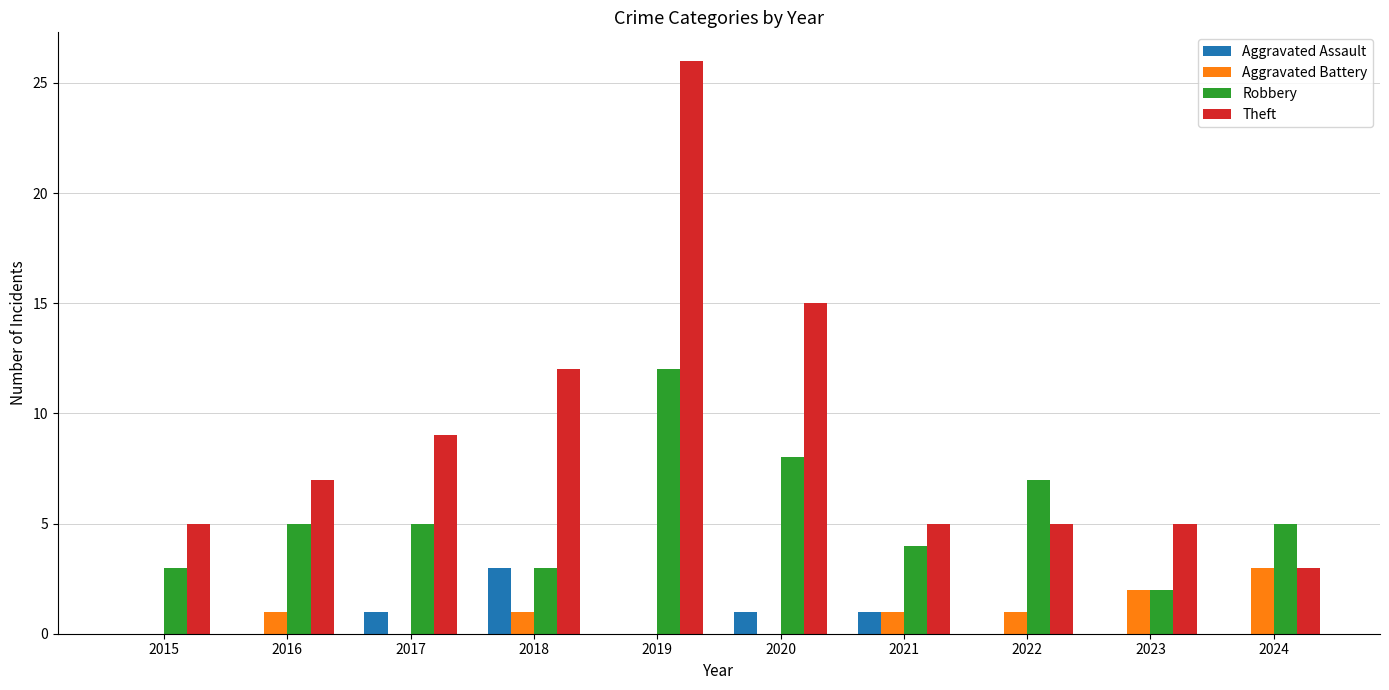

How many data points does each series have?

10